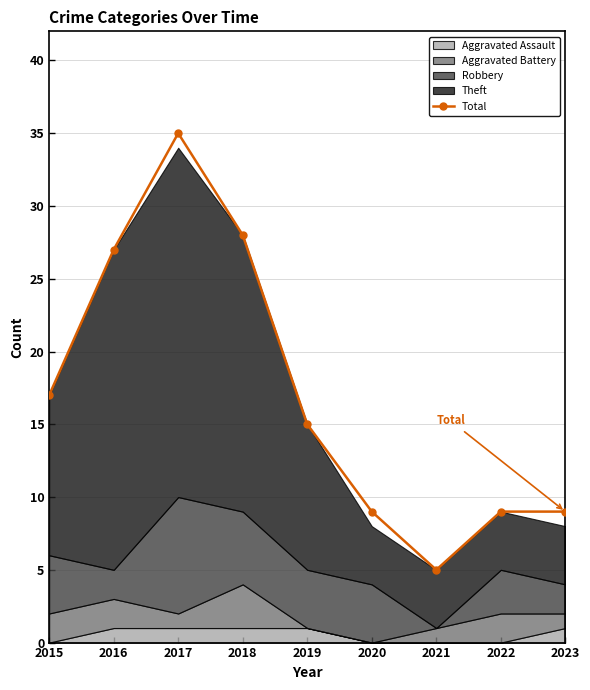

How many values are below 15?

4